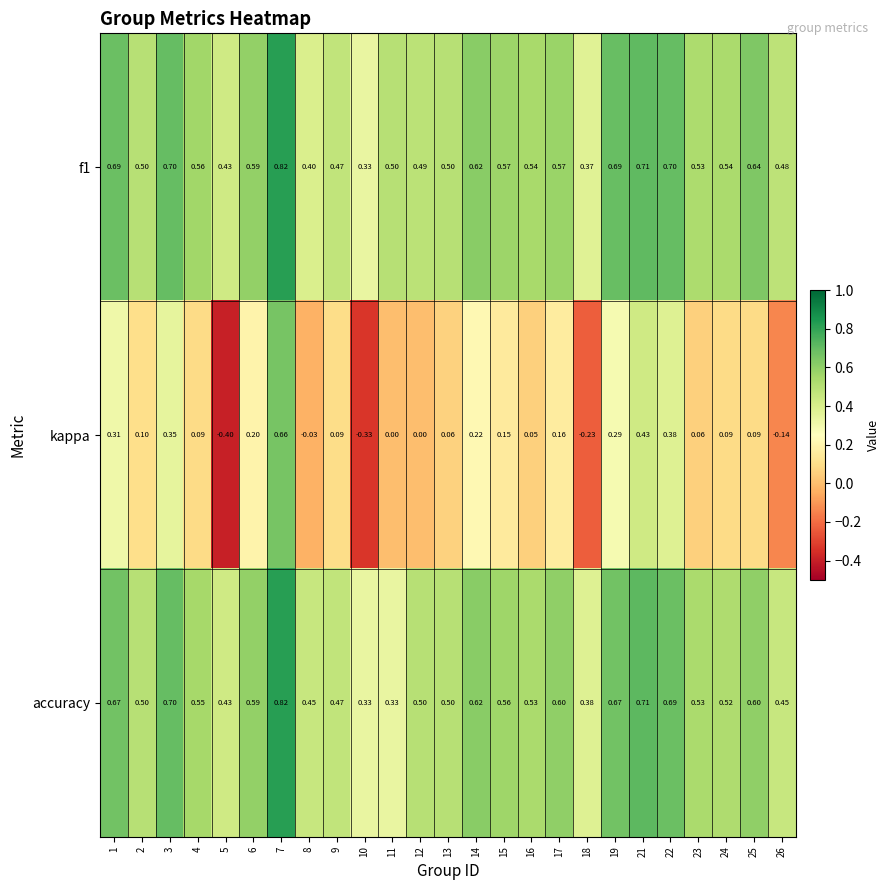

Which series changed the most between 3 and 5?

kappa